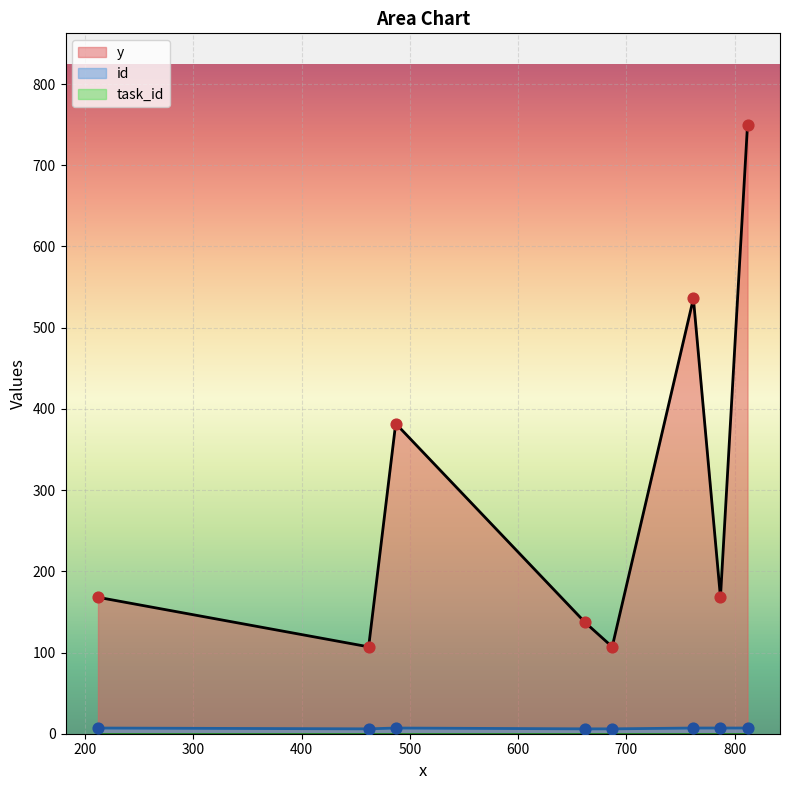

Which series has the largest Y range (max minus min)?

y